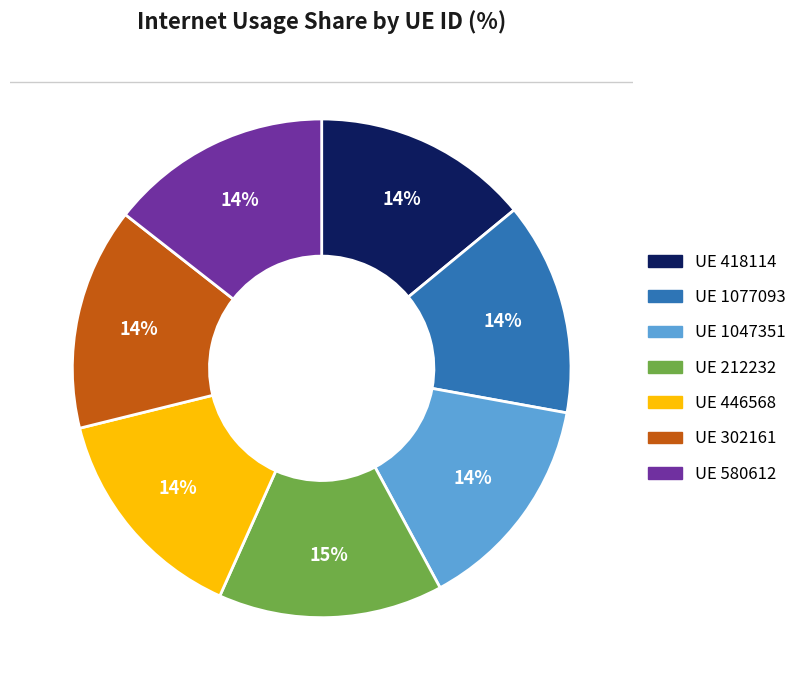

Does any single category account for the majority?

No